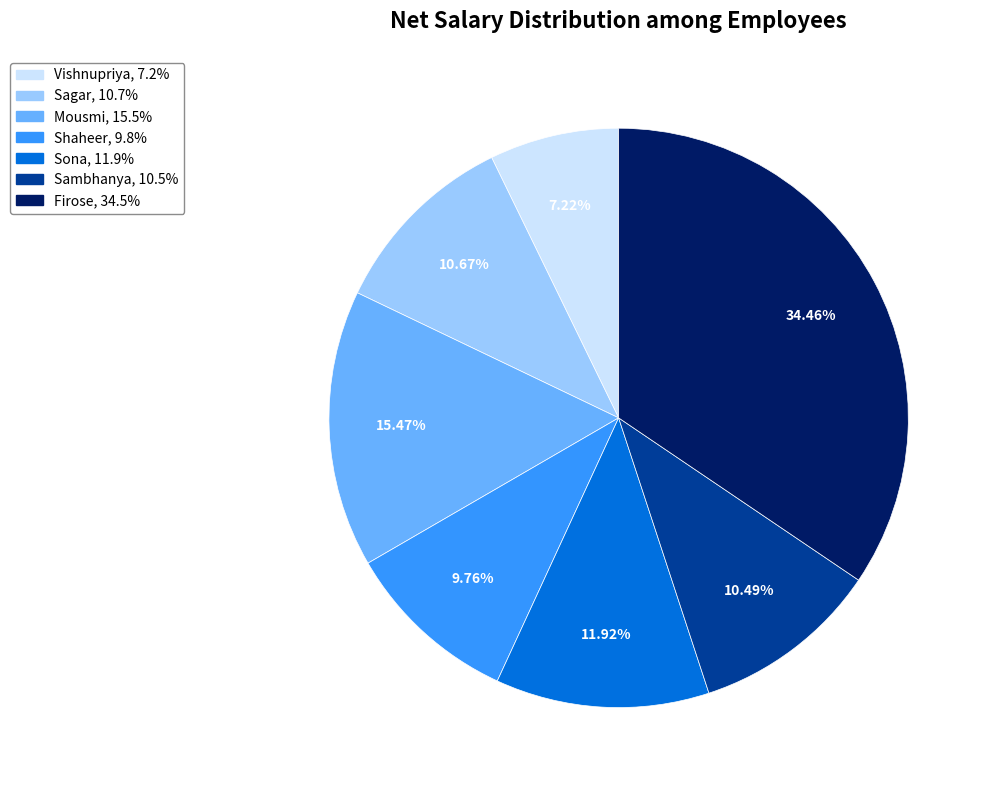

Combined, what portion of the pie is Firose and Sona?

46.4%